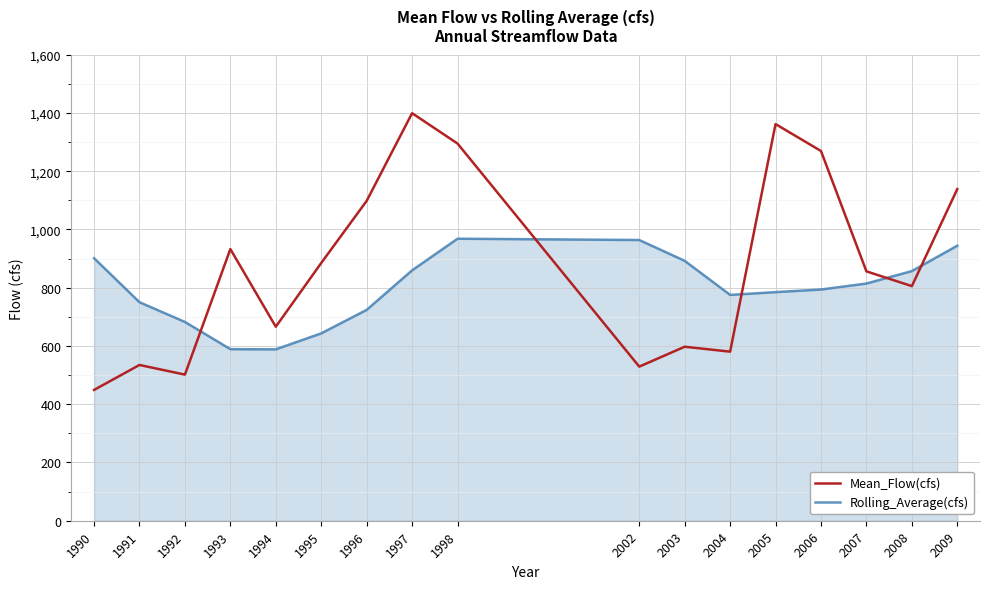

Which series ends up on top after the final intersection of Rolling_Average(cfs) and Mean_Flow(cfs)?

Mean_Flow(cfs)